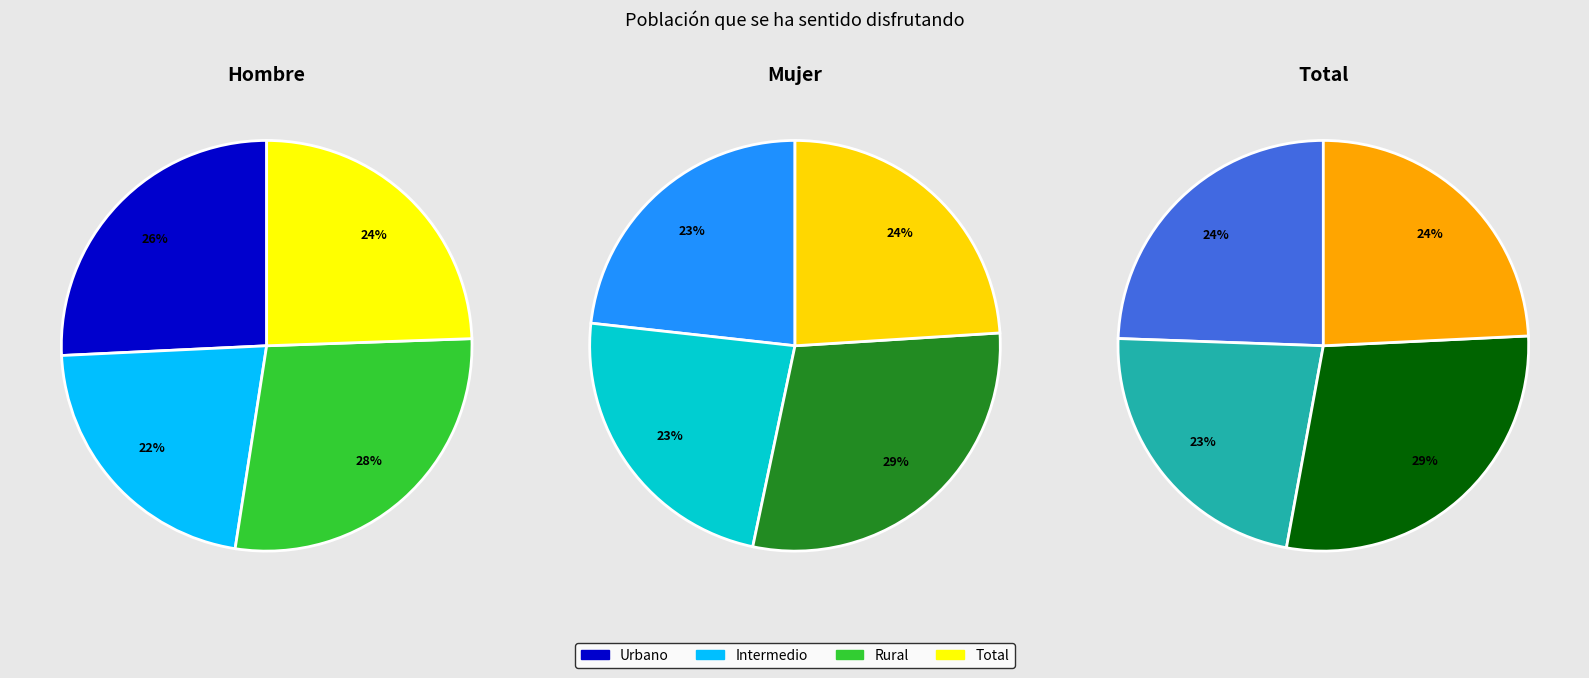

At Rural, list the series in order from largest to smallest.

Mujer, Total, Hombre